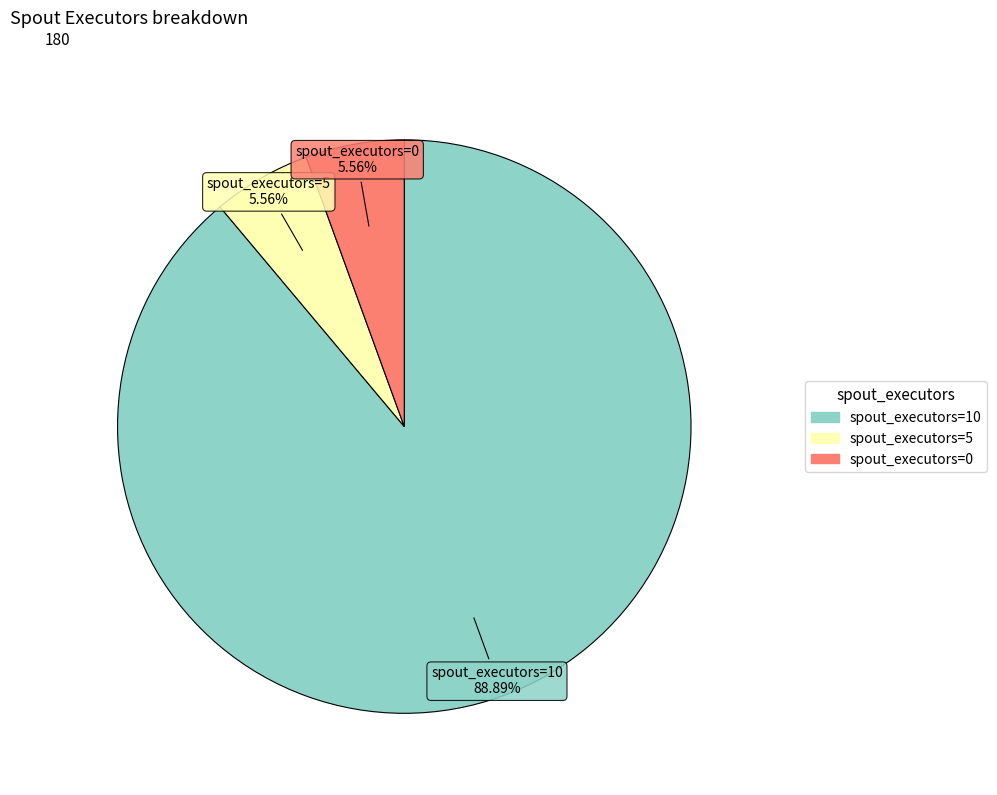

True or false: spout_executors=0 accounts for 16% of the total.

False